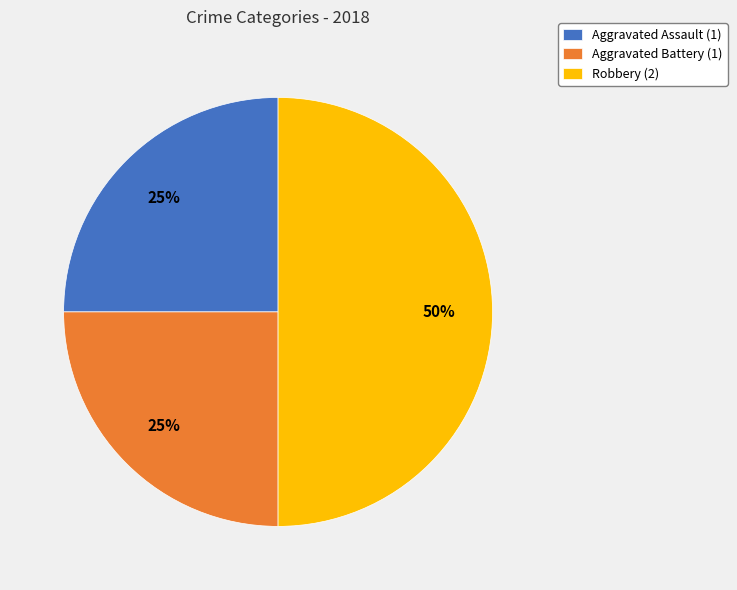

Is it true that Aggravated Assault (1) is 25% of the pie?

True